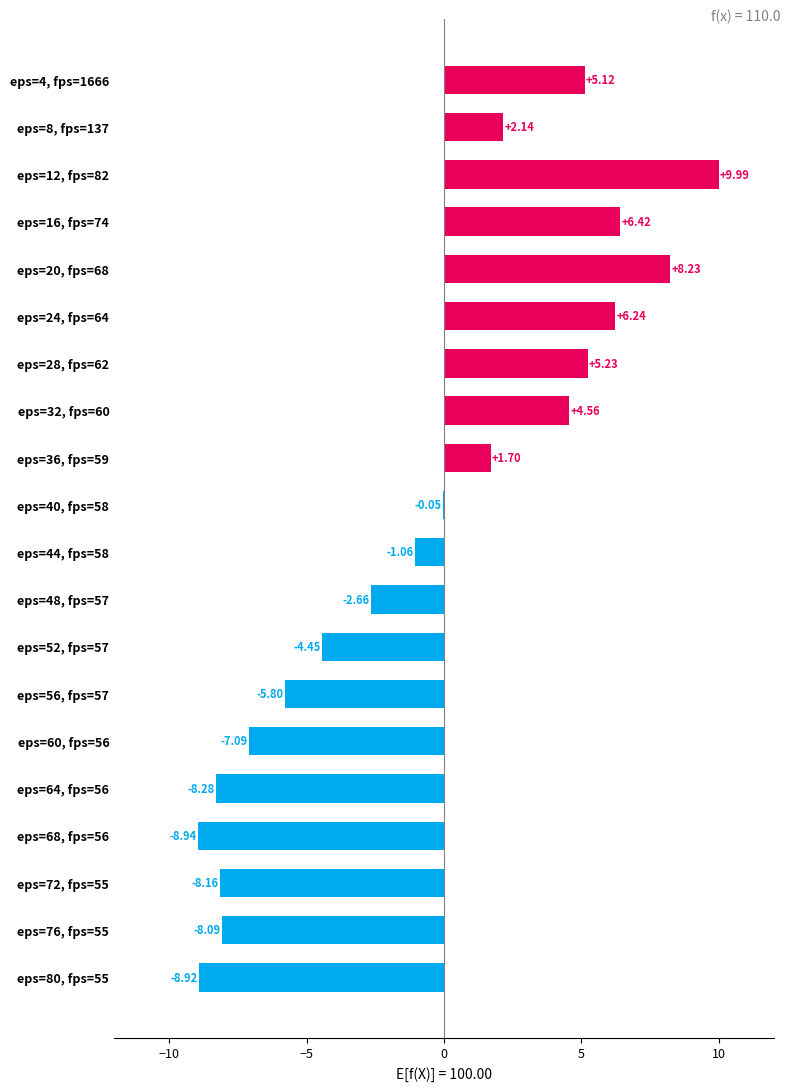

Between eps=4, fps=1666 and eps=52, fps=57, which is larger?

eps=4, fps=1666